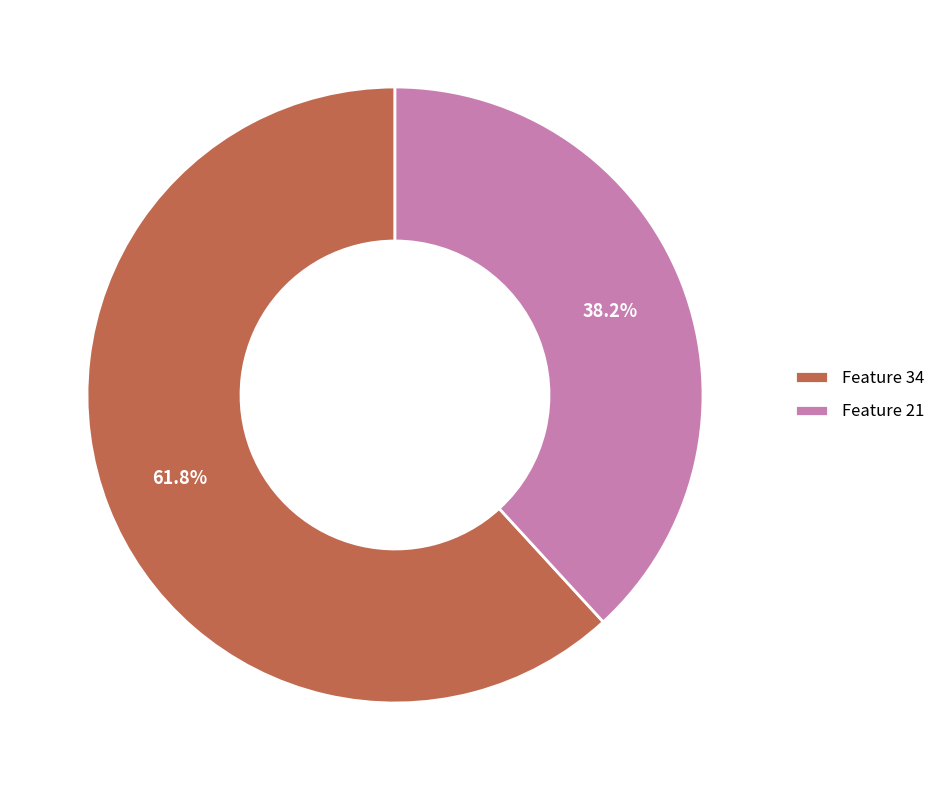

Combined, what portion of the pie is Feature 21 and Feature 34?

100.0%